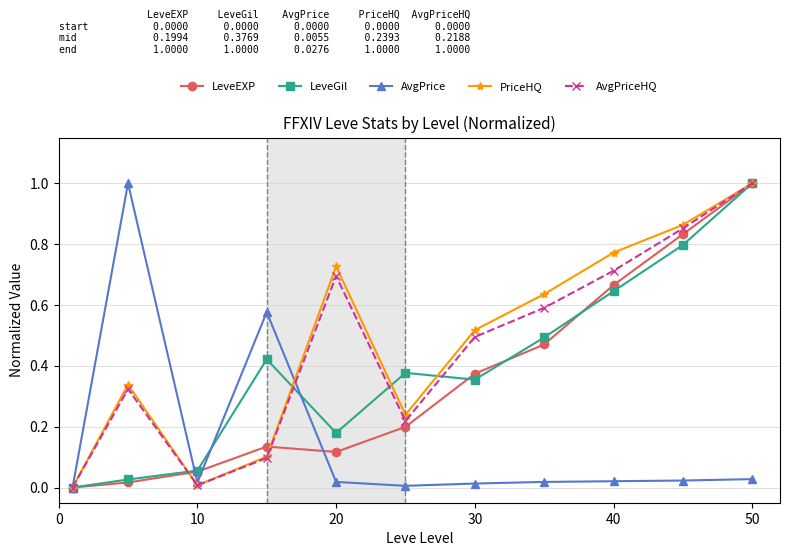

How many values in AvgPriceHQ are above zero?

10